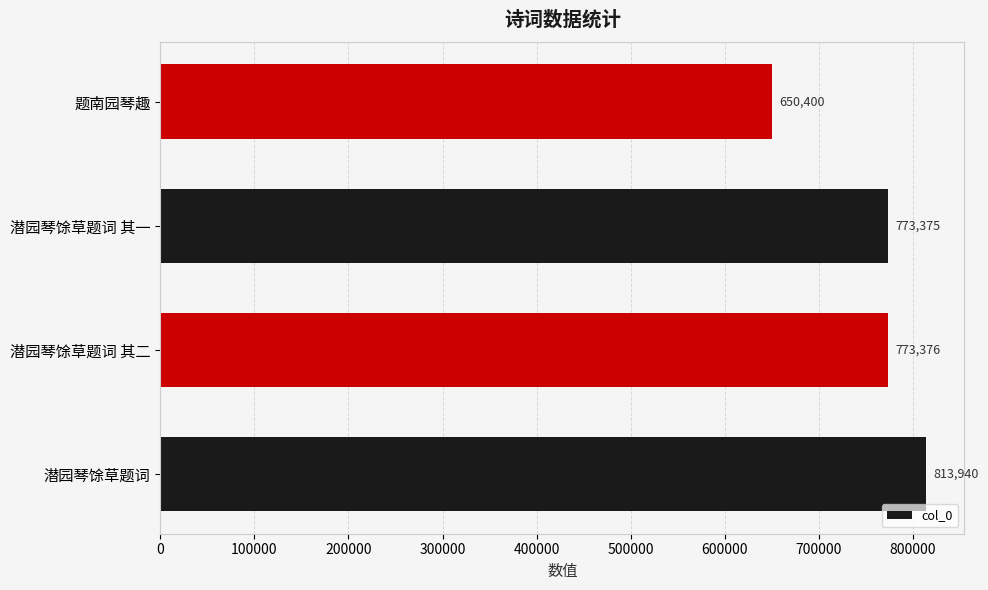

Where is the data nearest to the value 732170?

潜园琴馀草题词 其一